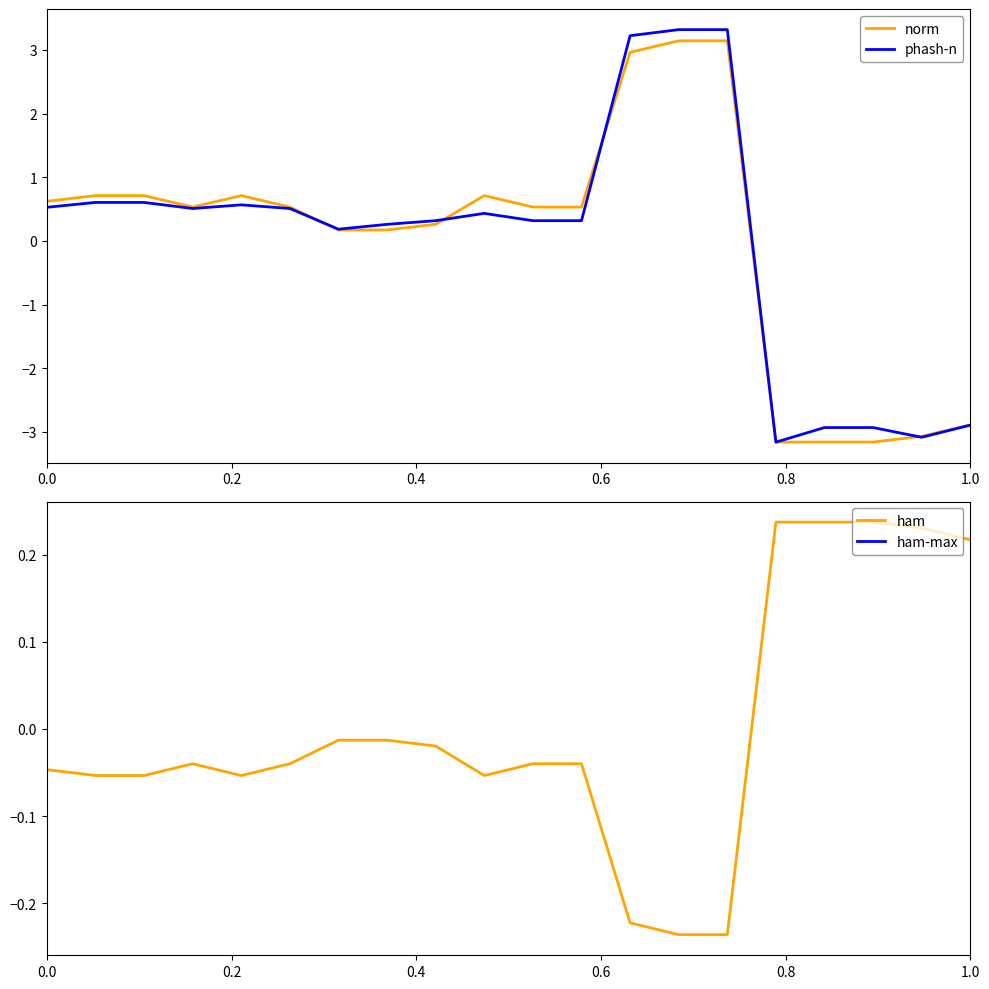

The norm series shows 0.9 at 0.0. True or false?

False